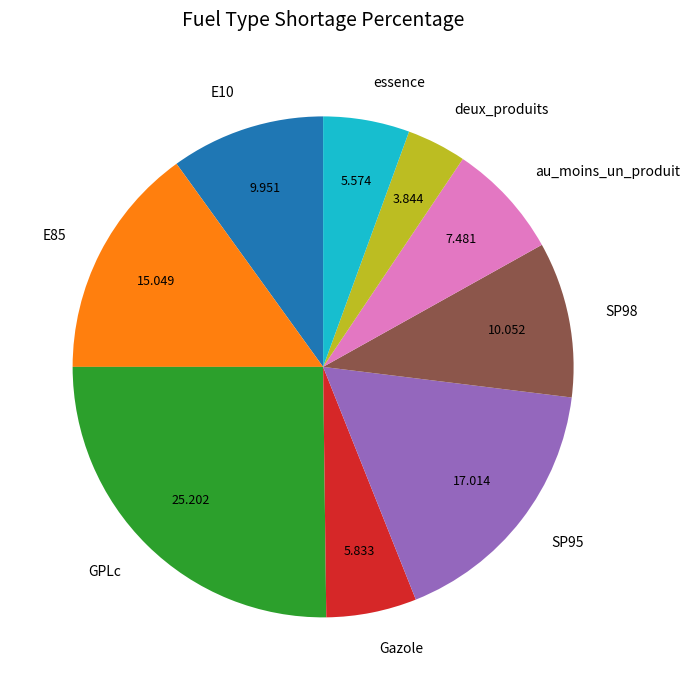

Approximately how many times larger is the value at GPLc compared to essence?

4.5